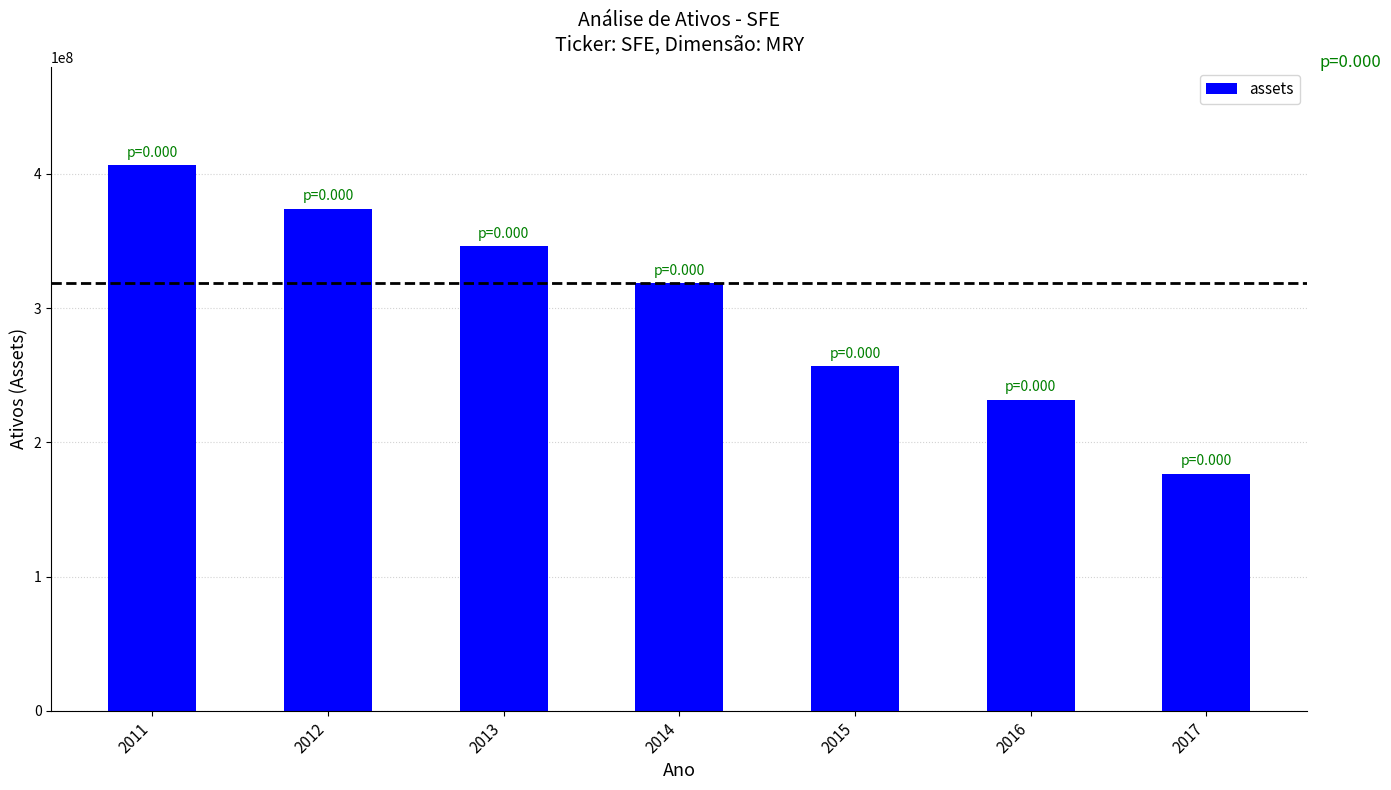

The value at 2011 is 406636000. True or false?

True